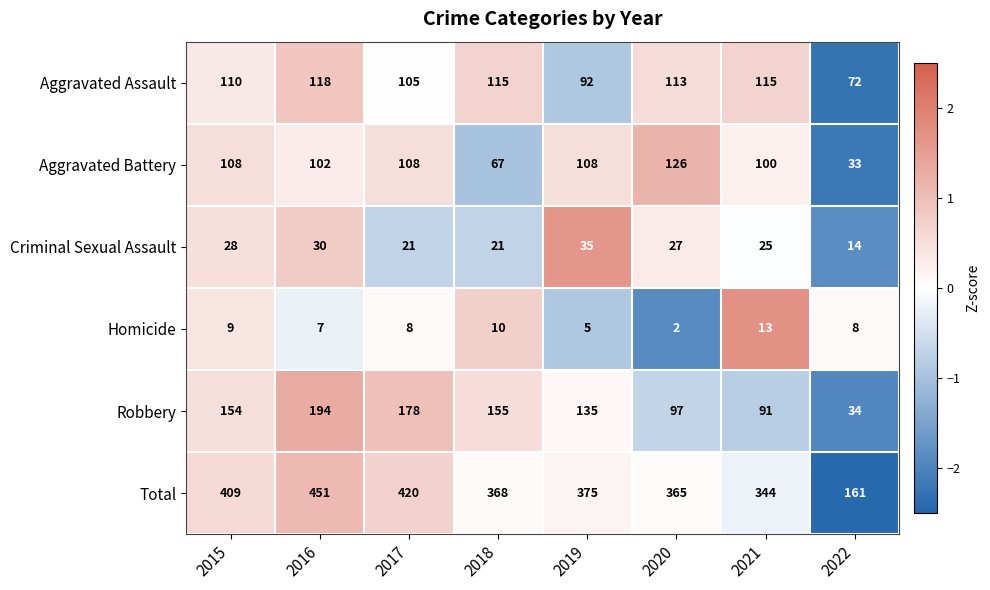

What is the sum of the Robbery values at 2015 and 2016?

348